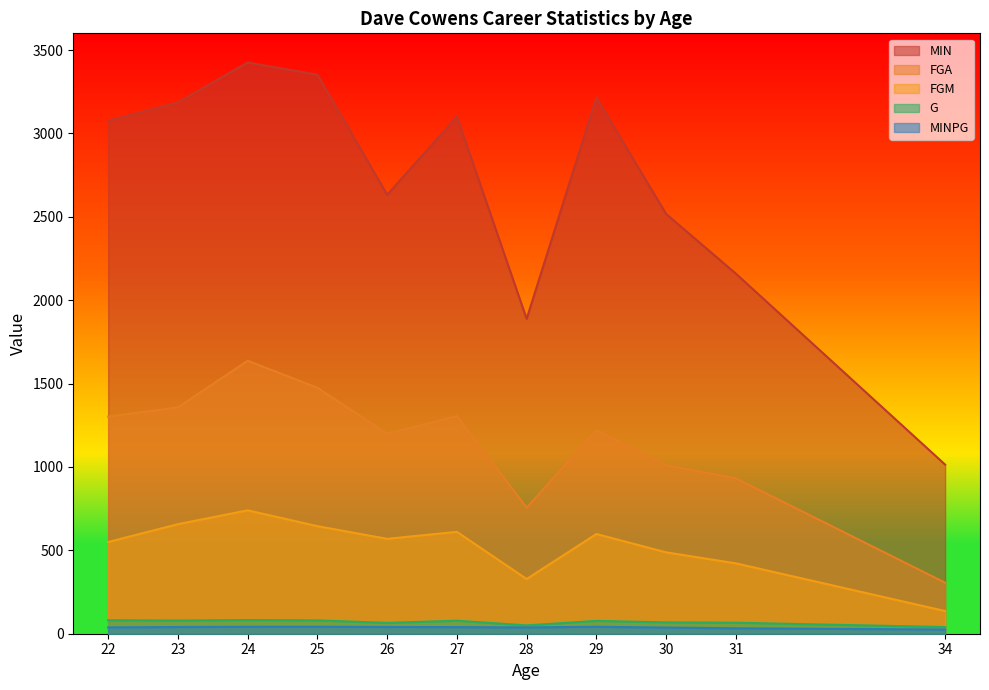

How many lines are shown in the chart?

5